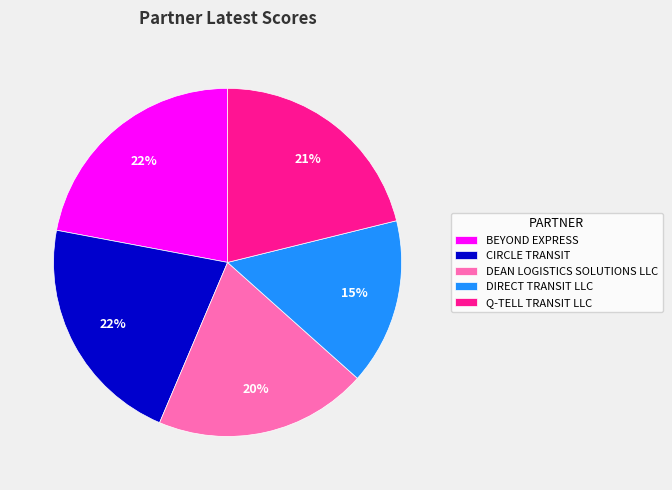

Is there any slice that represents more than half of the pie?

No